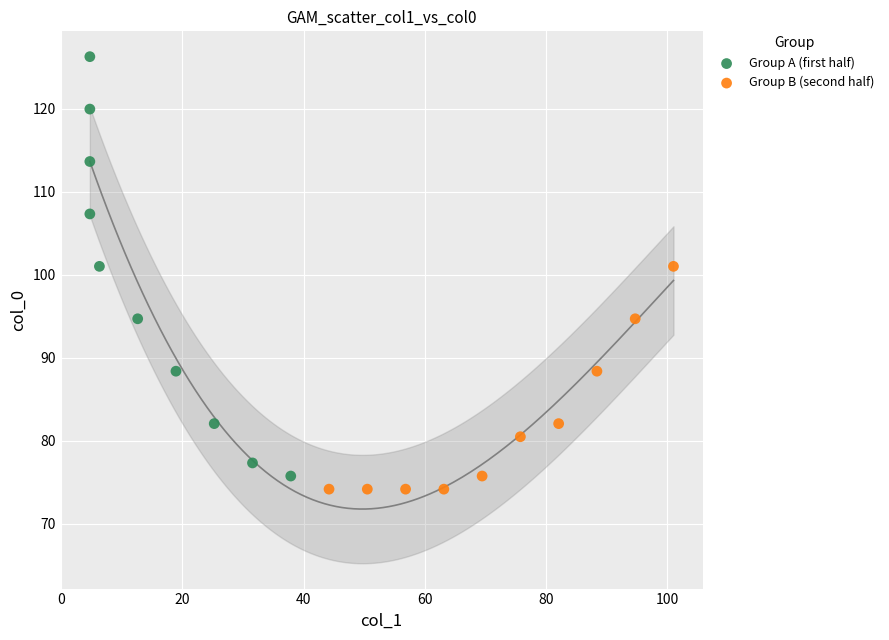

Which series has the largest Y range (max minus min)?

Group A (first half)